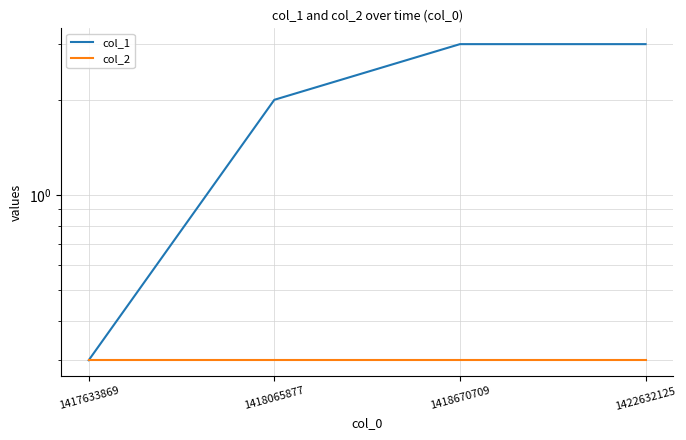

What is the value of the col_2 point at the 1st from the left?

0.3